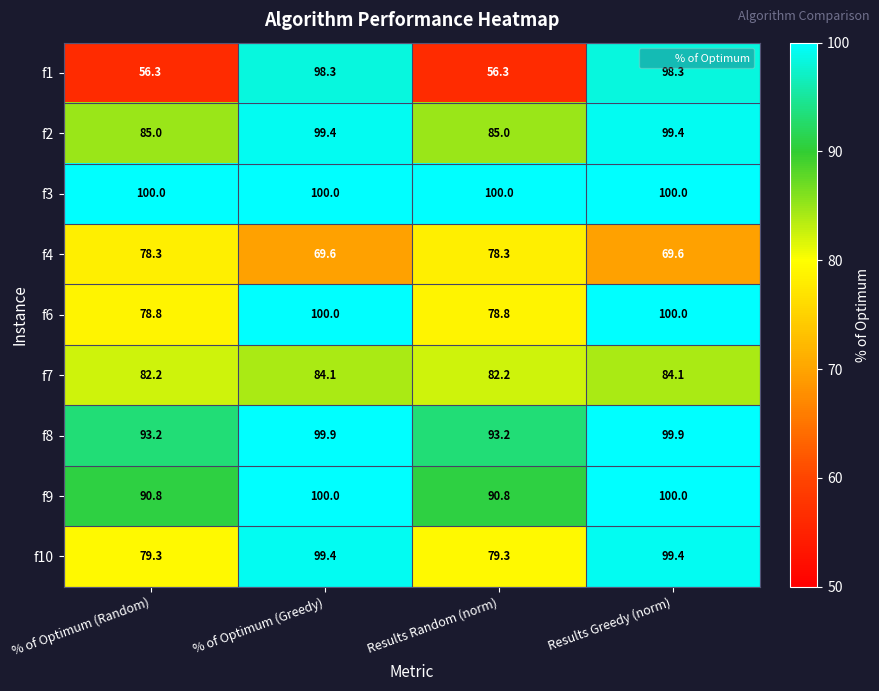

Which series has the largest total across all categories?

f3